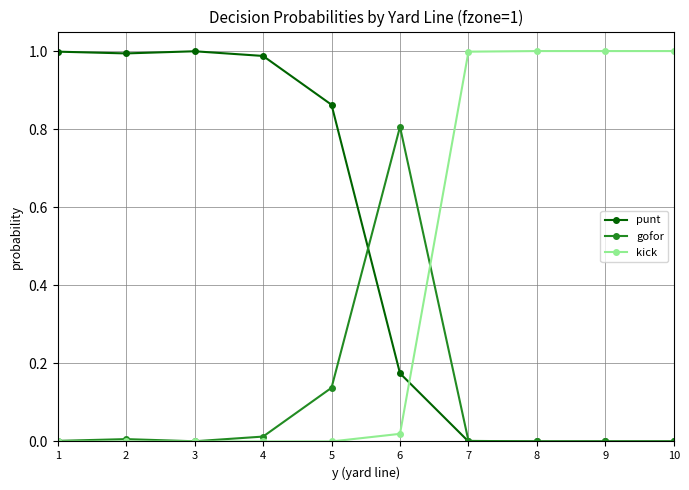

Which series has the largest total across all categories?

punt